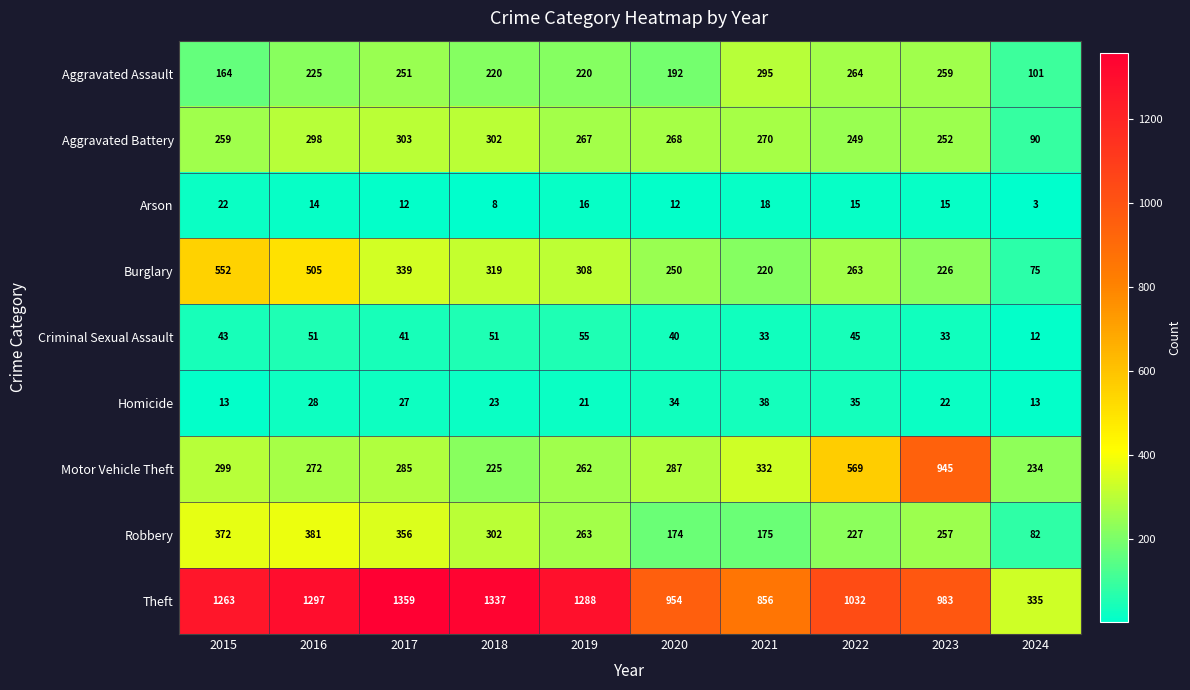

What is the maximum value shown in the chart?

1359